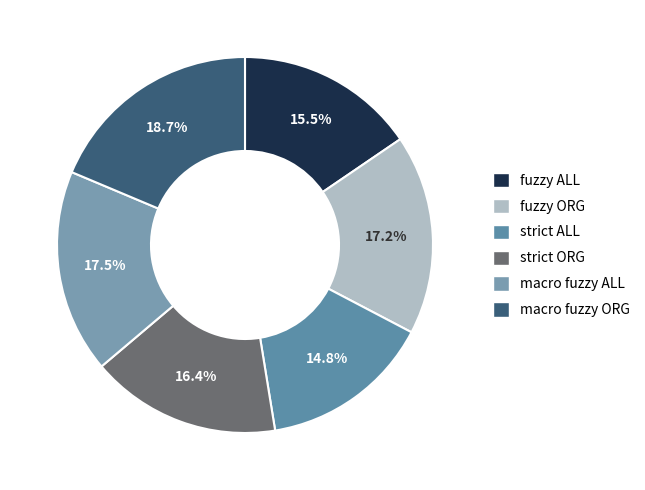

To the nearest percent, what is the difference between the fuzzy ORG and strict ALL slice percentages?

2%